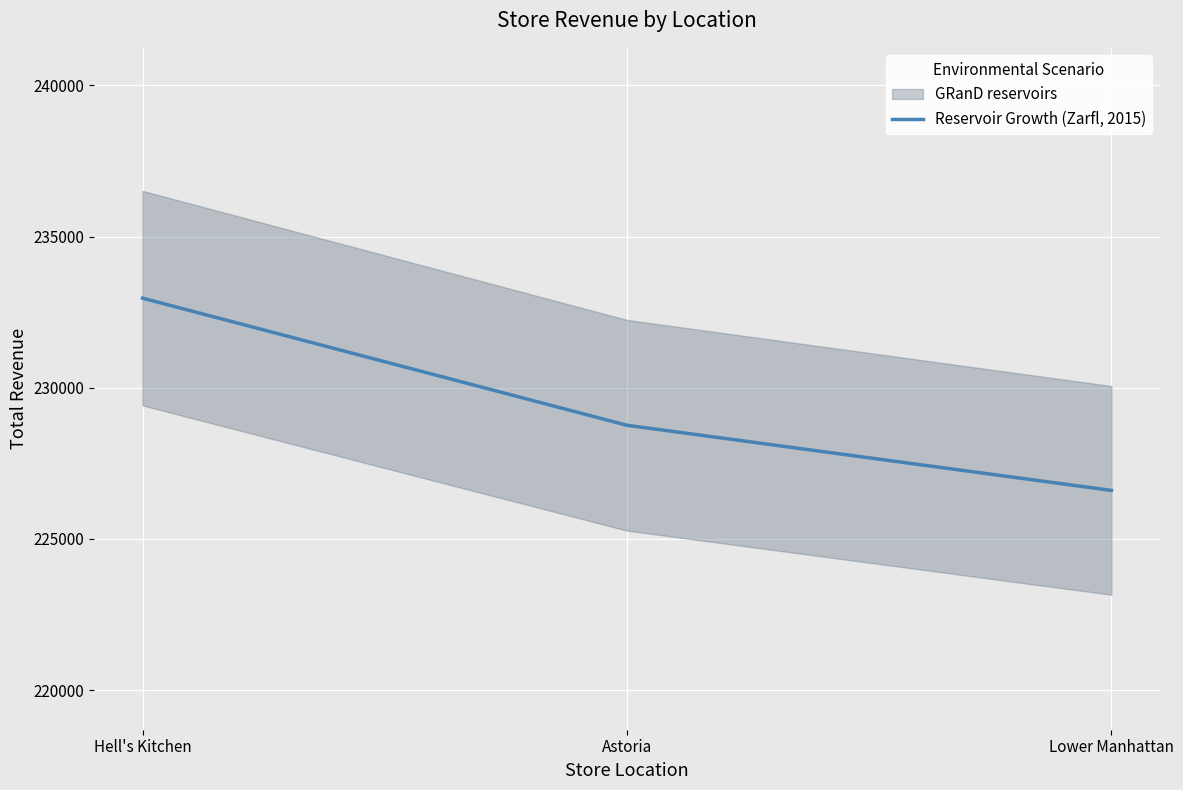

How many lines are shown in the chart?

1